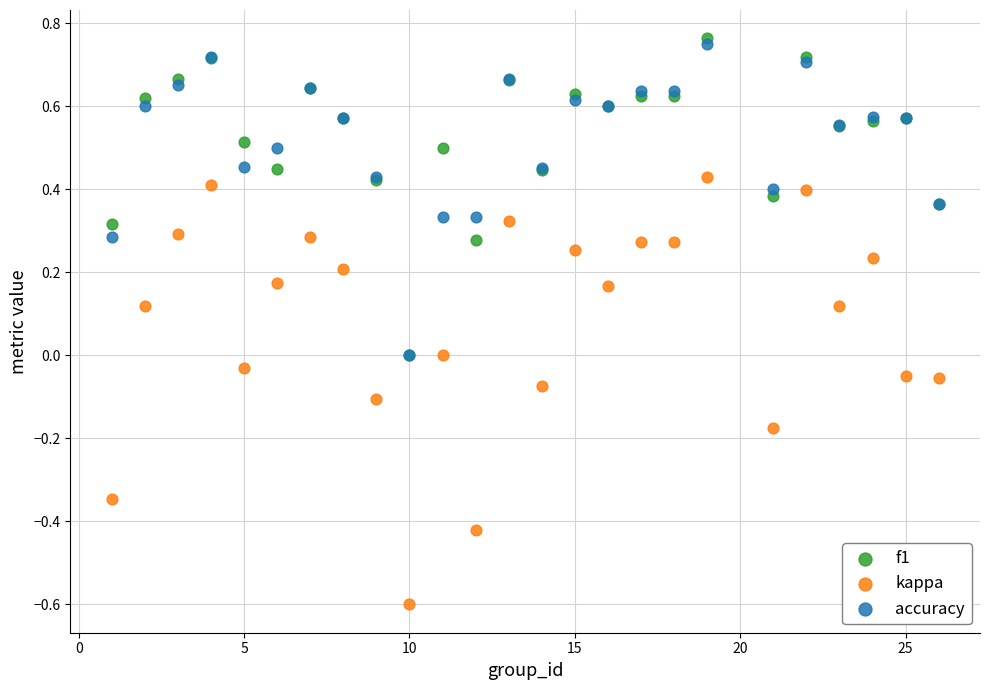

Which series contains the lowest Y value?

kappa